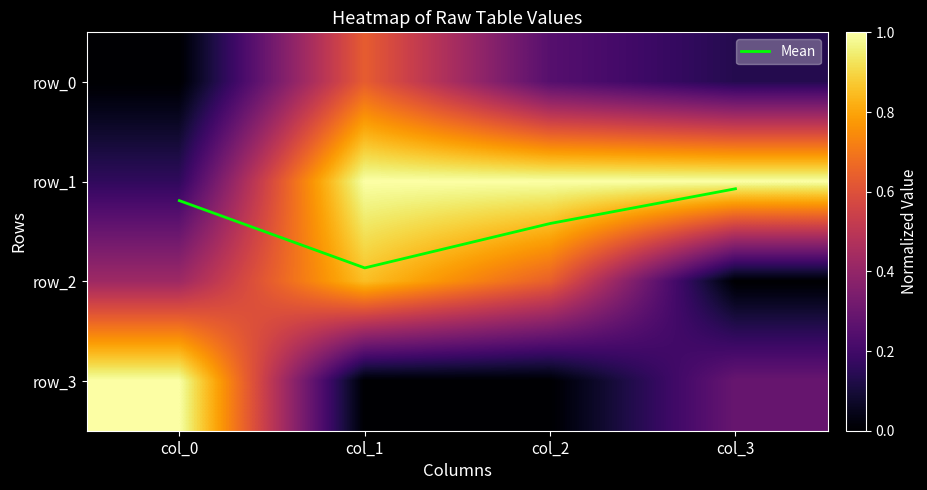

Which category has the highest value in the row_3 series?

col_0